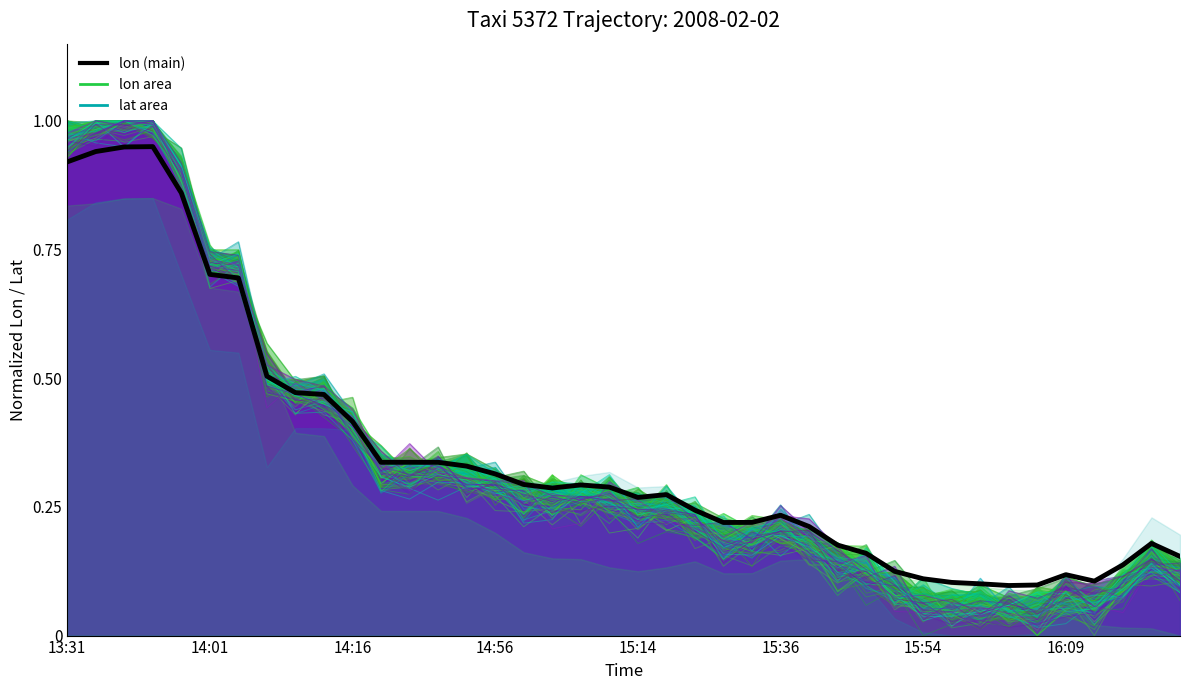

Where is lat nearest to the value 0?

34